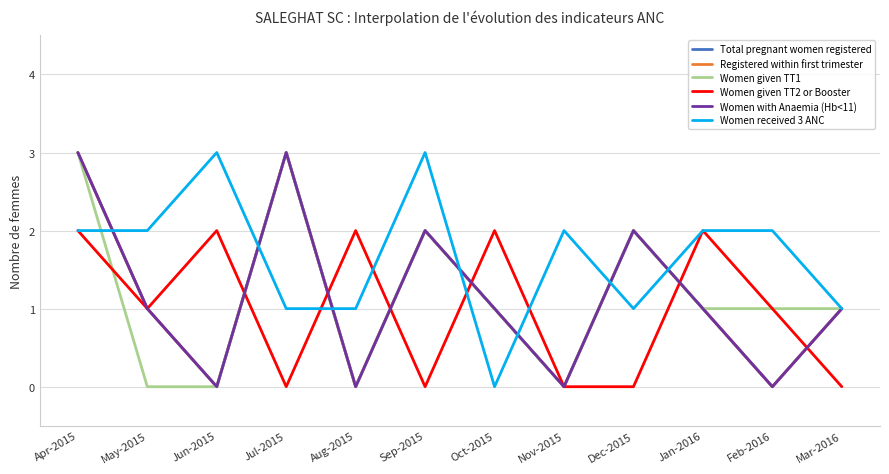

Is this an area chart (filled region under the line)?

No